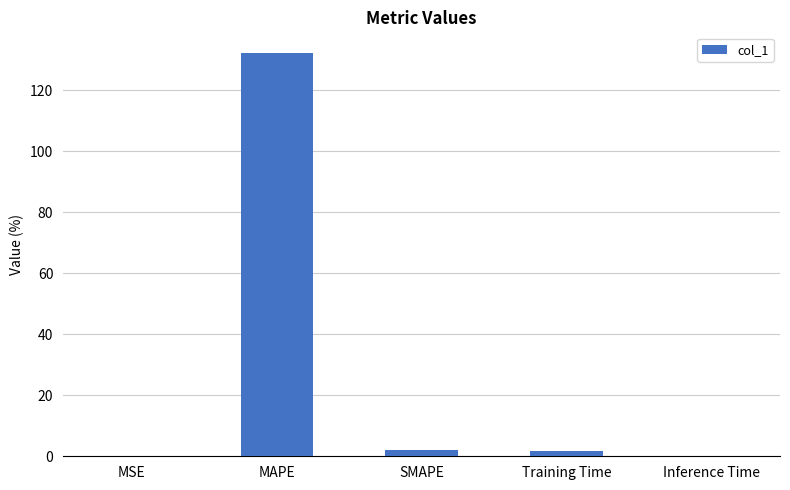

True or false: the data shows 212.2 at MAPE.

False